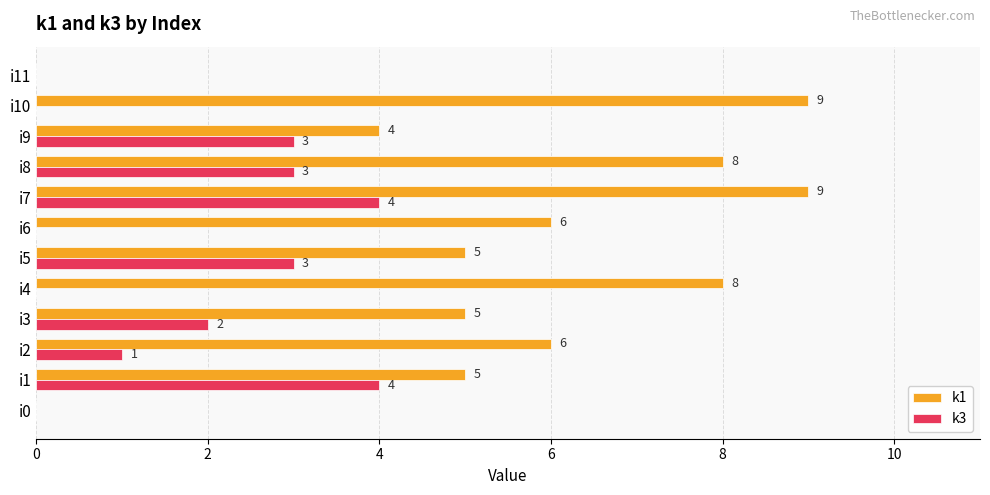

The value of k3 at i5 is 3. True or false?

True